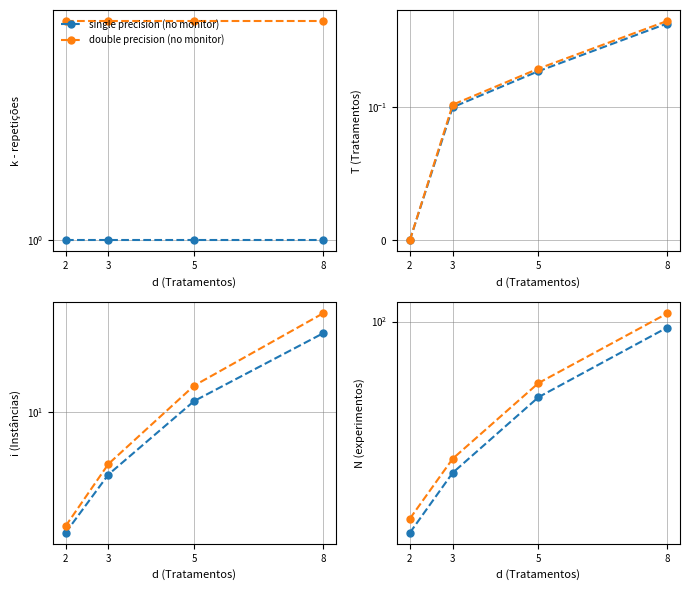

True or false: single precision (no monitor) and double precision (no monitor) cross at least once.

False